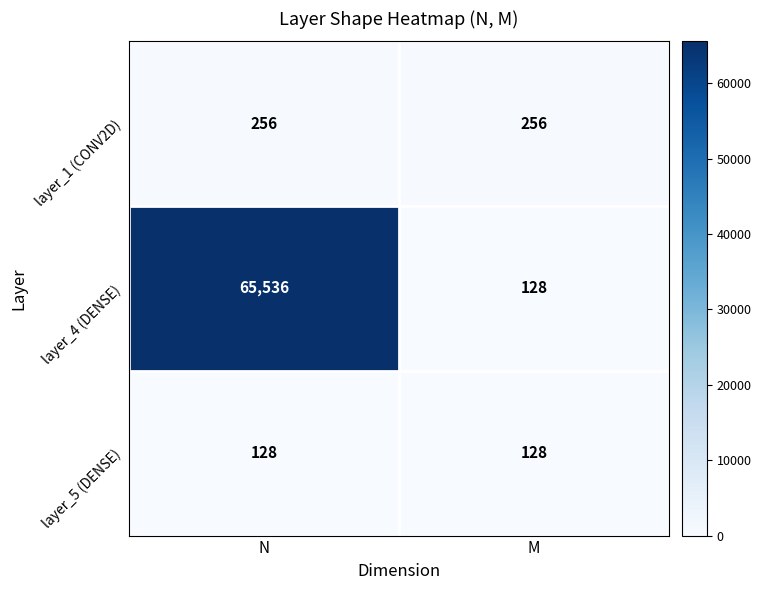

Which series has the largest total across all categories?

layer_4 (DENSE)